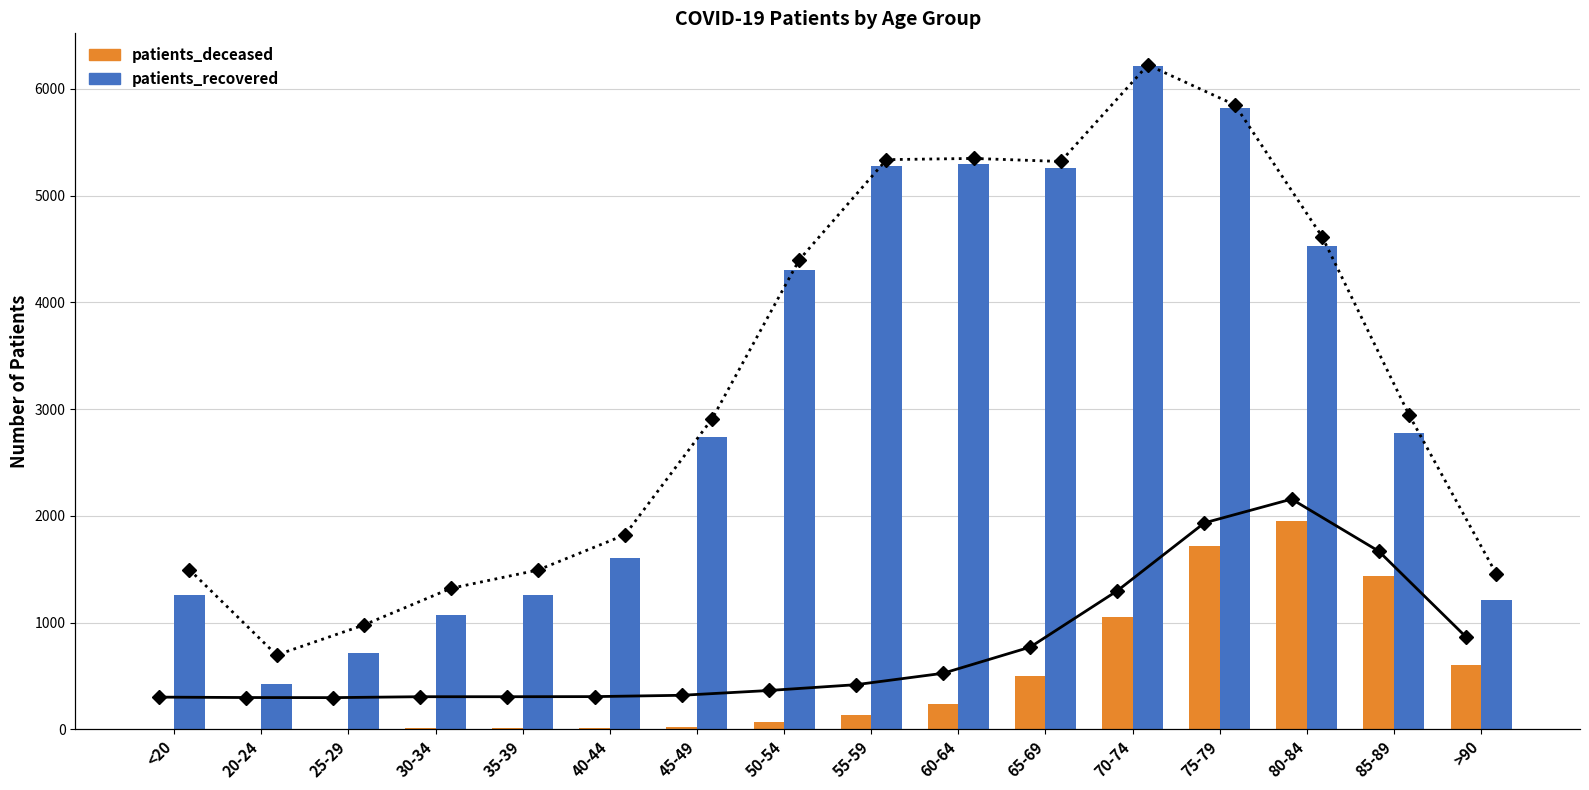

What are all the series names shown in the legend?

patients_deceased, patients_recovered